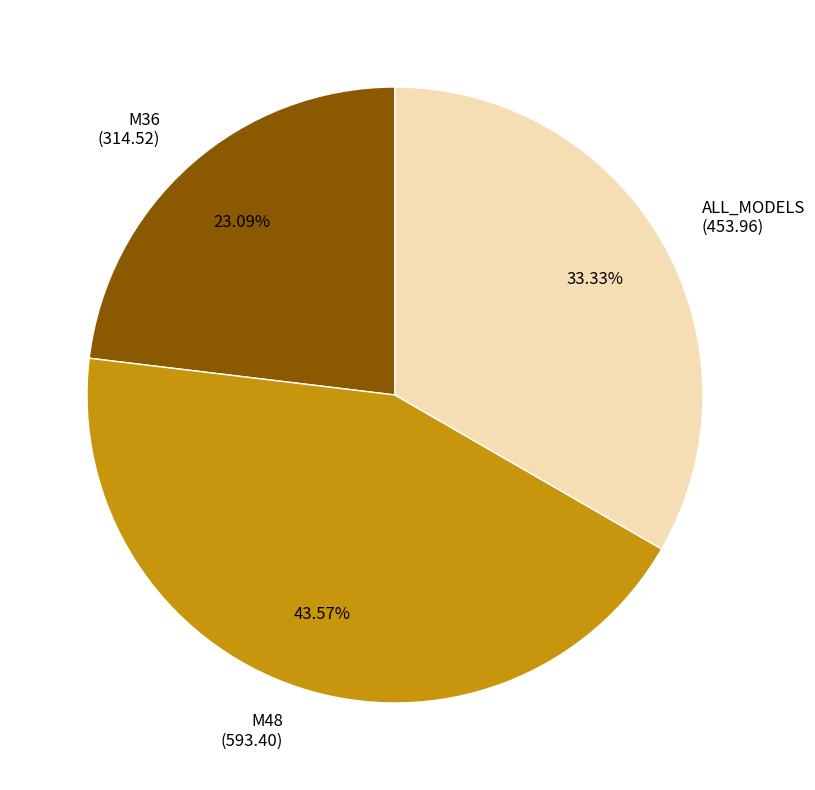

Which slice is the largest?

M48